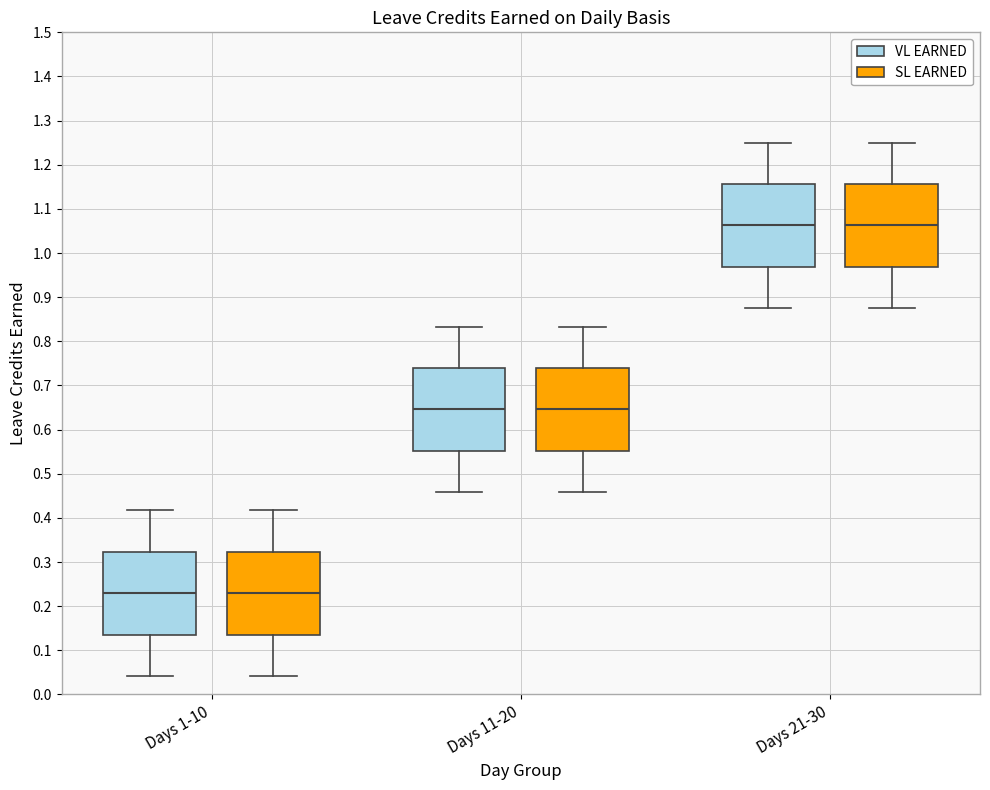

Reading left to right, read every box against the y-axis: the position of its median line, the range the box covers, and the ends of its whiskers. The values are not printed on the chart, so give them approximately, as read against the axis.

Days 1-10 (VL EARNED): median 0.23, box 0.14 to 0.32, whiskers 0.04 to 0.42
Days 1-10 (SL EARNED): median 0.23, box 0.14 to 0.32, whiskers 0.04 to 0.42
Days 11-20 (VL EARNED): median 0.65, box 0.55 to 0.74, whiskers 0.46 to 0.83
Days 11-20 (SL EARNED): median 0.65, box 0.55 to 0.74, whiskers 0.46 to 0.83
Days 21-30 (VL EARNED): median 1.06, box 0.97 to 1.16, whiskers 0.88 to 1.25
Days 21-30 (SL EARNED): median 1.06, box 0.97 to 1.16, whiskers 0.88 to 1.25